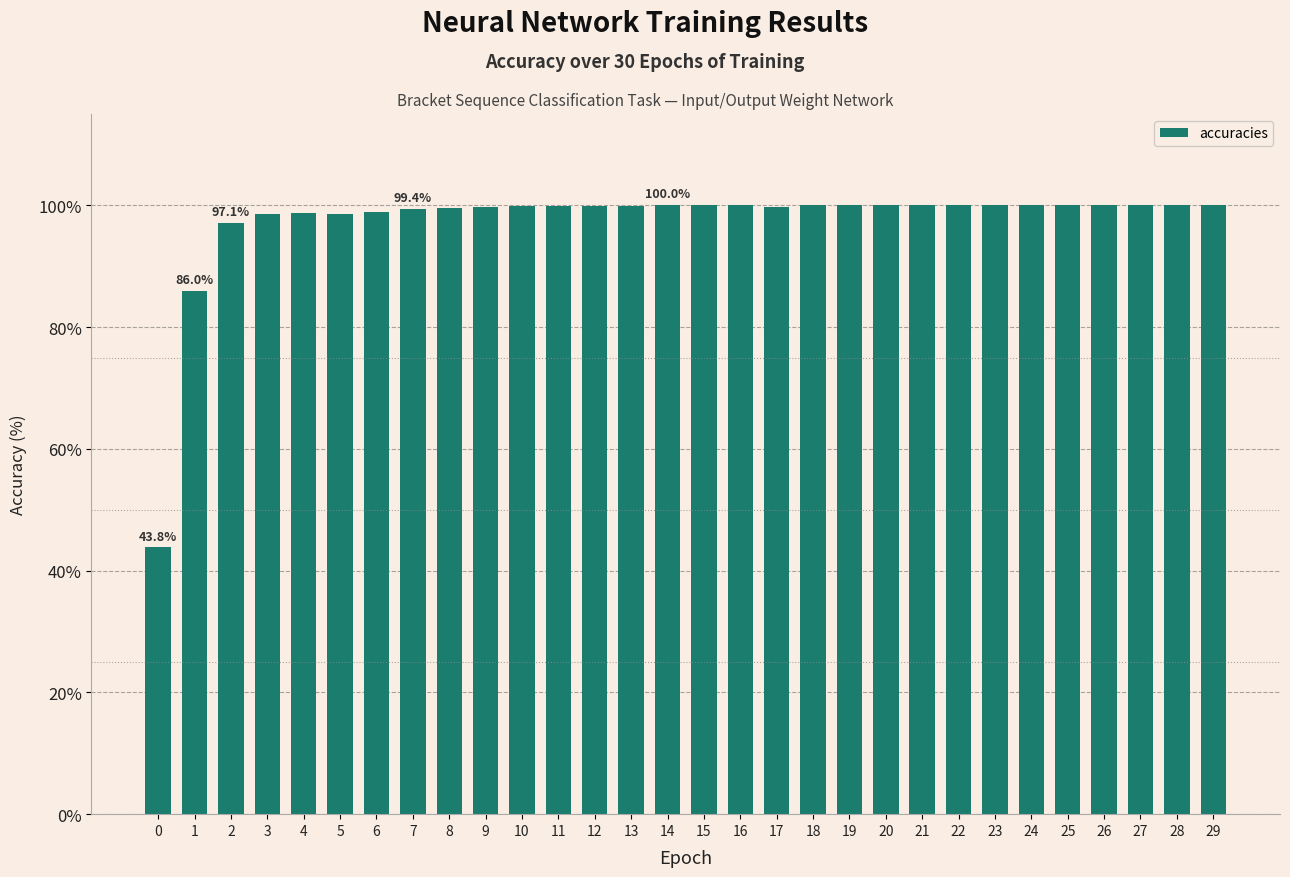

What is the sum of all values?

2919.7